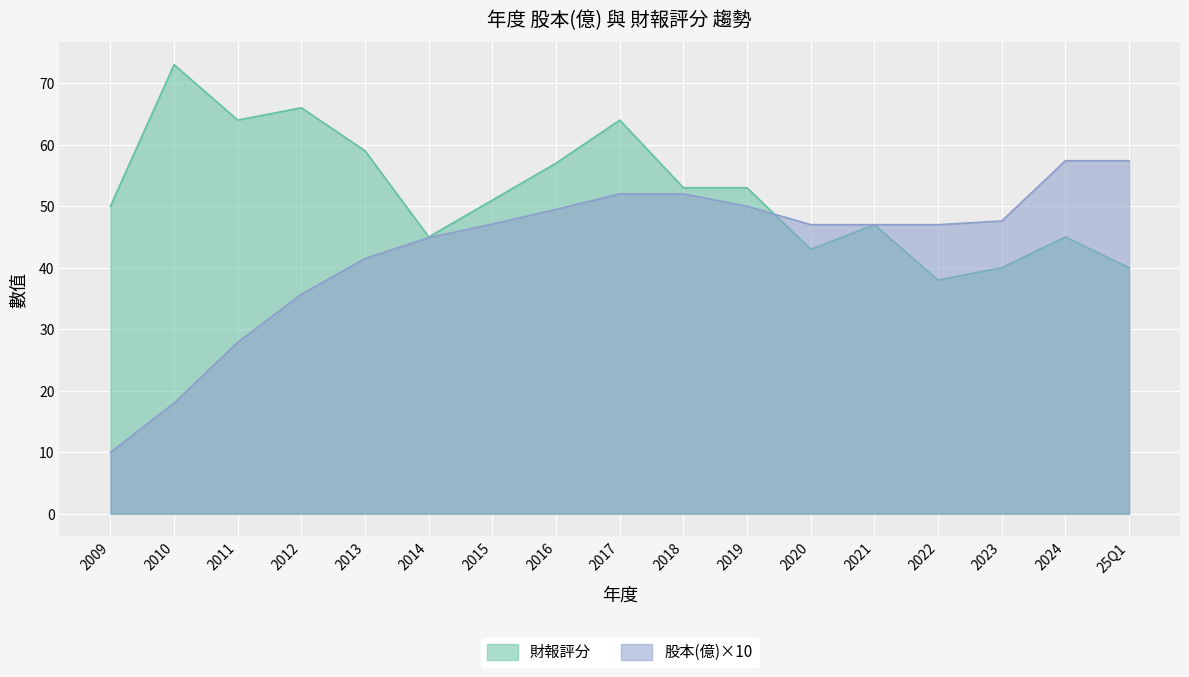

What is the value of the 股本(億) point at the 2nd from the left?

18.0